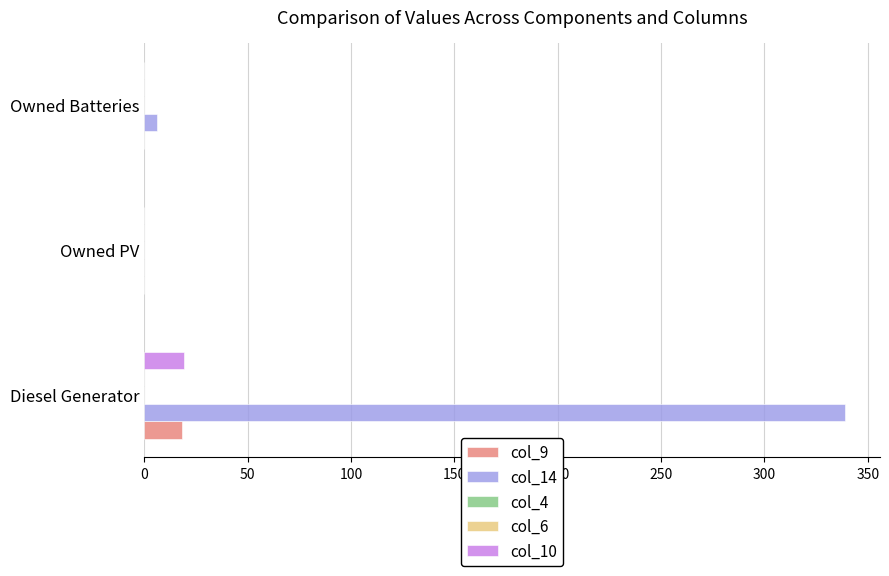

What is the sum of all col_14 values?

345.0